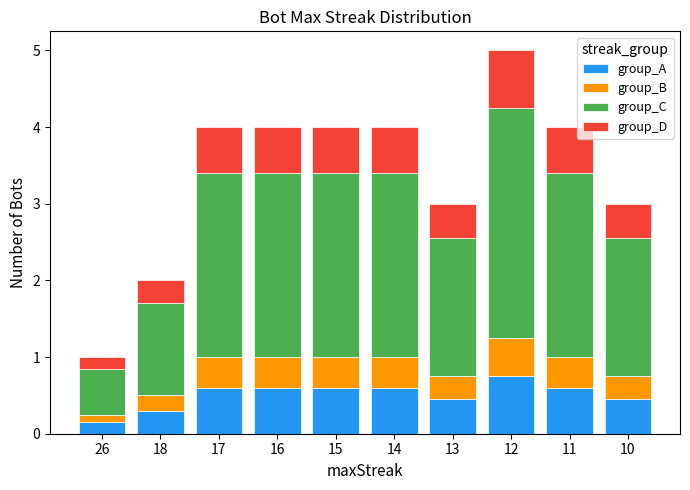

What is the total value across all series at 26?

1.0